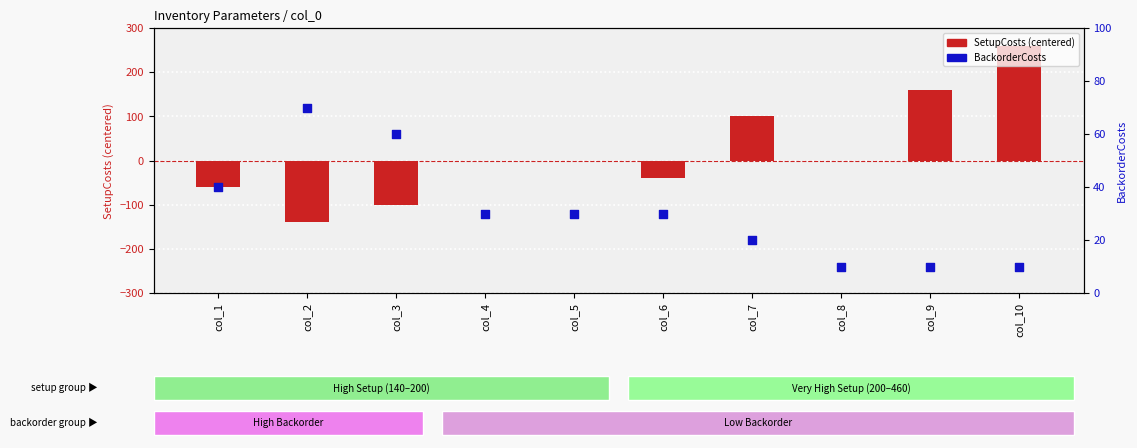

What are all the series names shown in the legend?

SetupCosts (centered), BackorderCosts